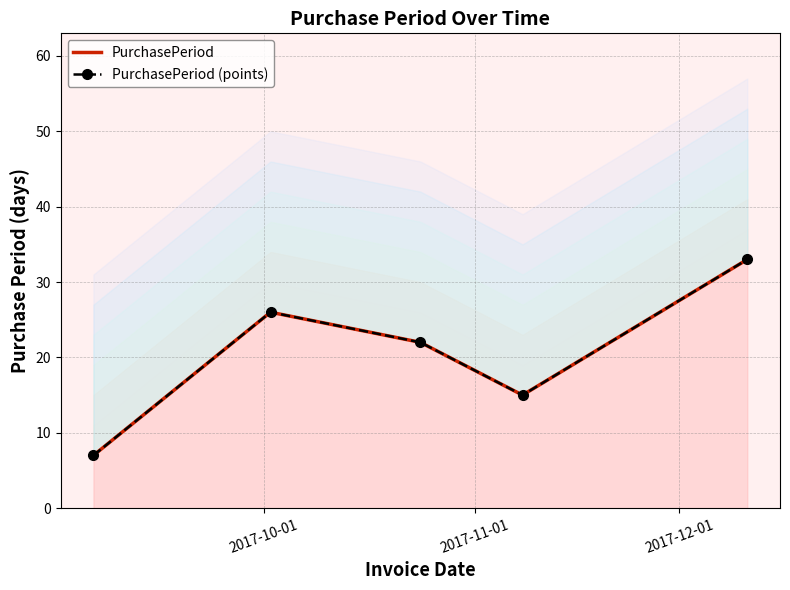

How many interior local peaks does the PurchasePeriod (points) series have?

1